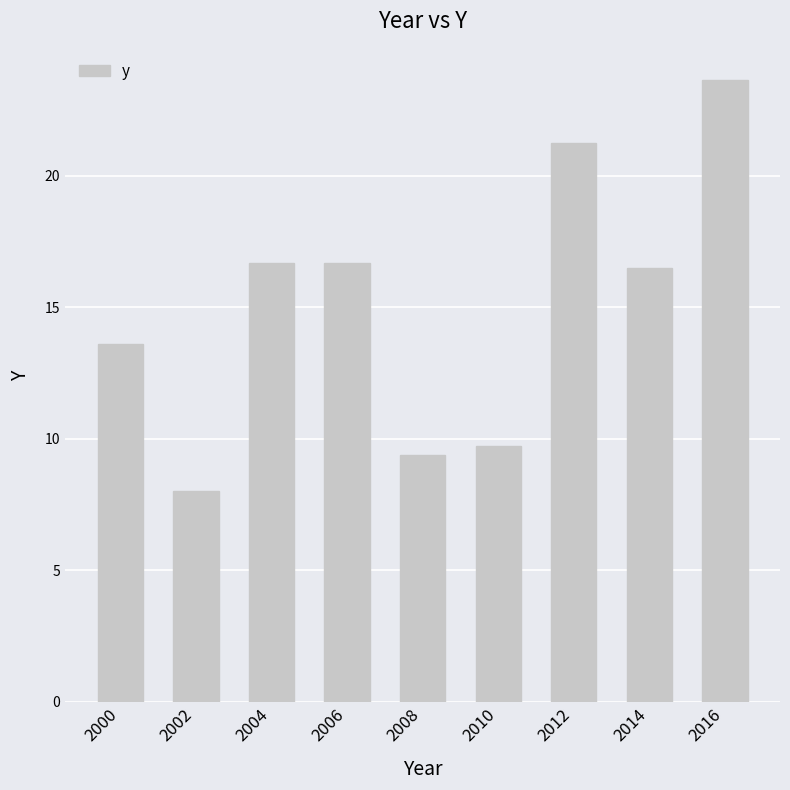

Are the bars grouped side by side (vs. stacked)?

No